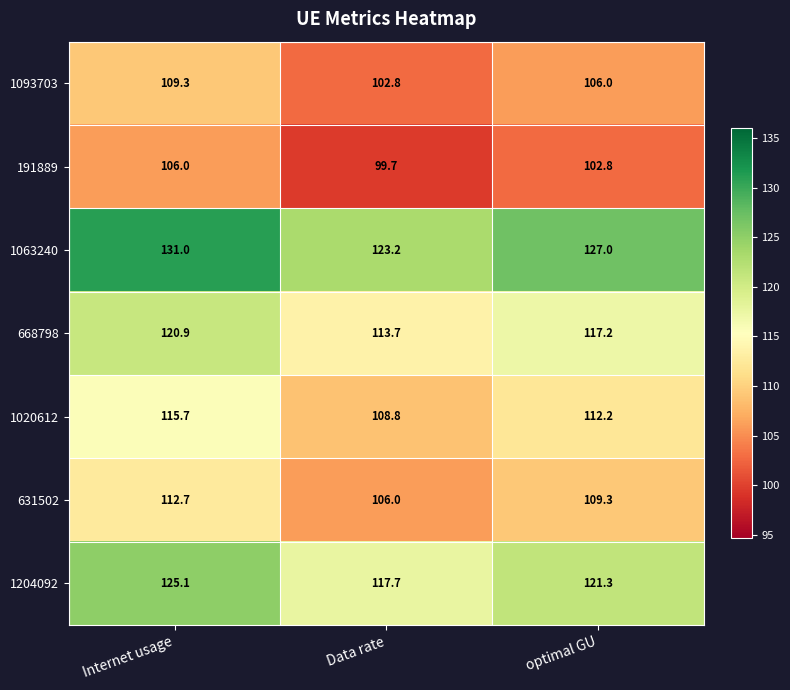

What is the sum of the 1204092 values at Data rate and Internet usage?

242.8